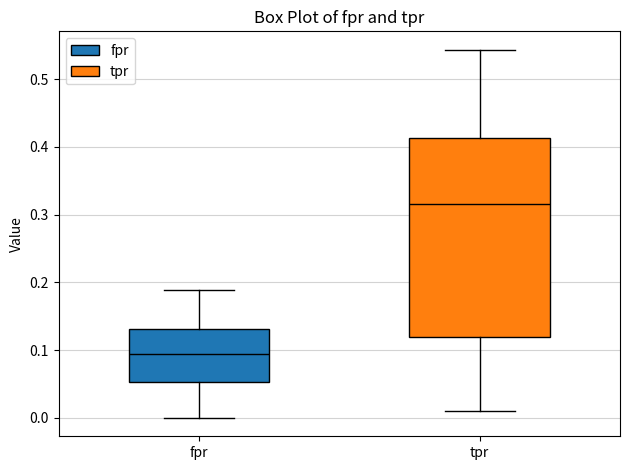

Comparing the boxes themselves (not the whiskers), which one is the tallest?

tpr